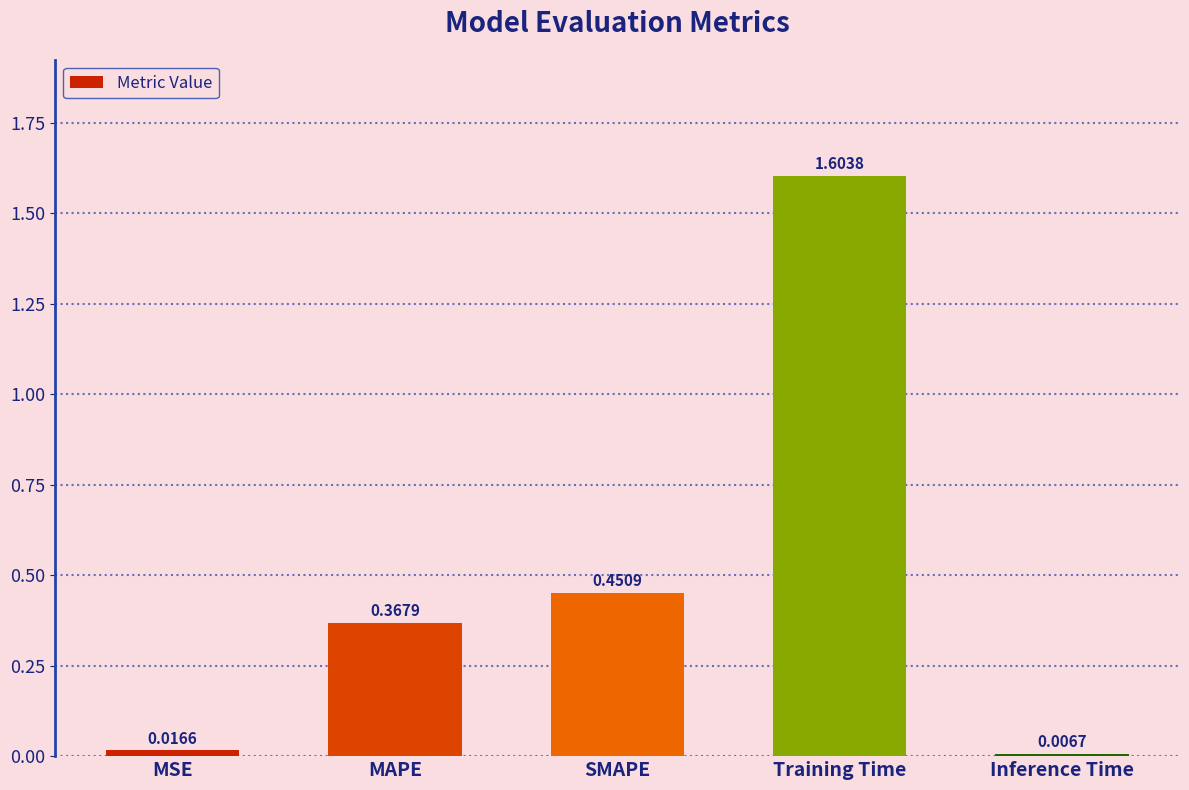

Rank the categories by value from highest to lowest.

Training Time, SMAPE, MAPE, MSE, Inference Time